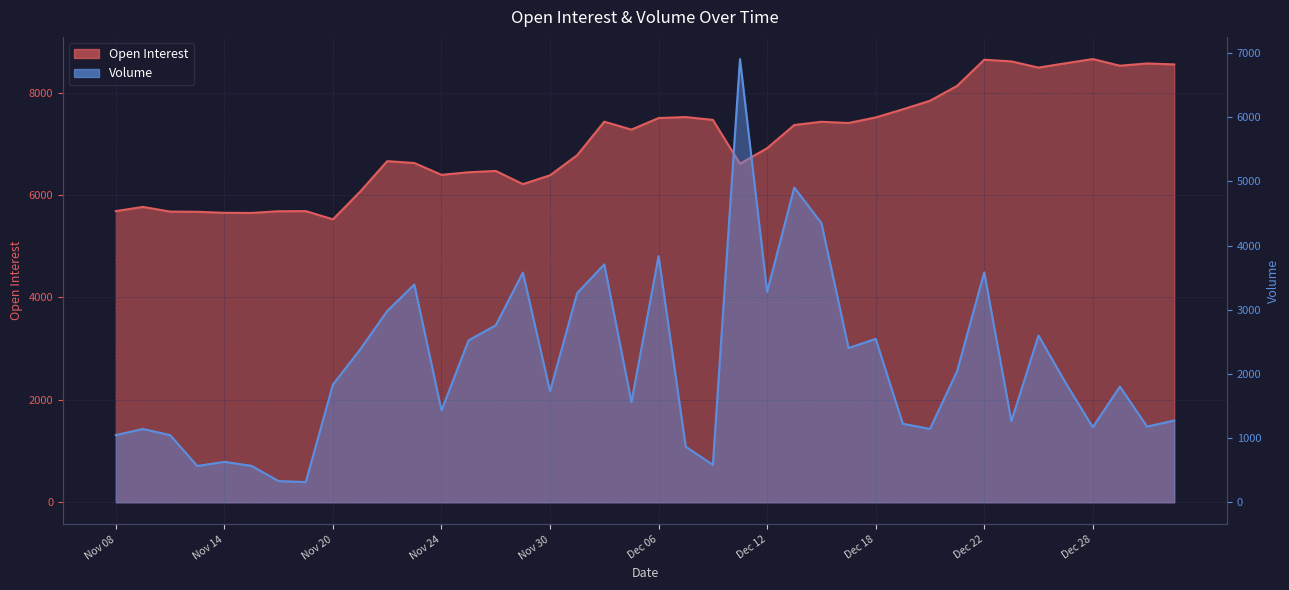

Reading left to right, extract all data points from this chart.

Open Interest: 5687	5768	5677	5673	5653	5651	5684	5686	5526	6065	6662	6626	6395	6445	6471	6213	6386	6778	7433	7278	7504	7523	7468	6611	6915	7368	7431	7407	7516	7674	7841	8132	8643	8610	8489	8574	8656	8526	8570	8551
Volume: 1047	1143	1047	566	630	568	330	316	1835	2380	2981	3394	1432	2525	2758	3581	1731	3261	3708	1562	3837	867	583	6908	3280	4906	4352	2404	2547	1224	1143	2044	3583	1265	2599	1861	1171	1803	1180	1274